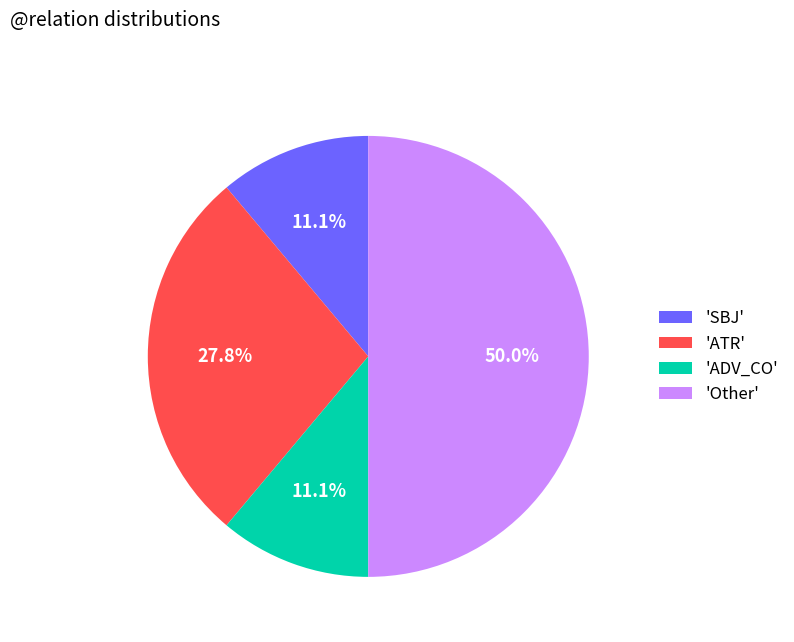

Which slice is the largest?

'Other'